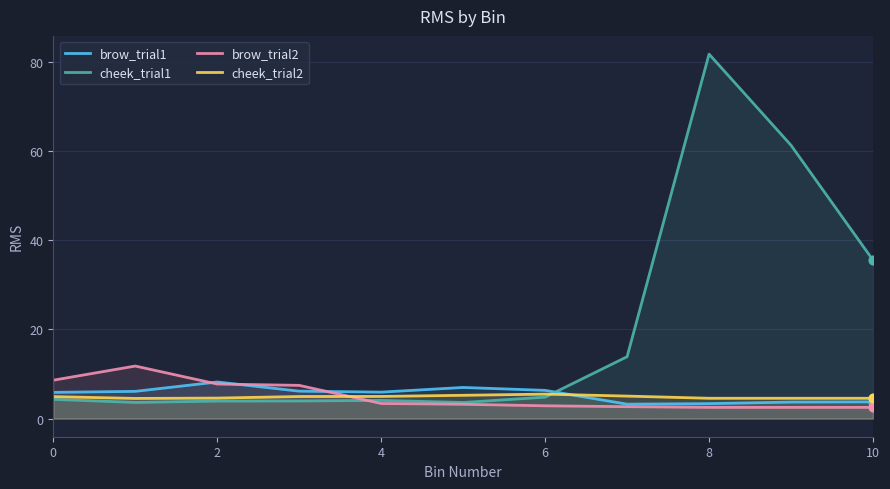

What is the total value across all series at 10?

46.4